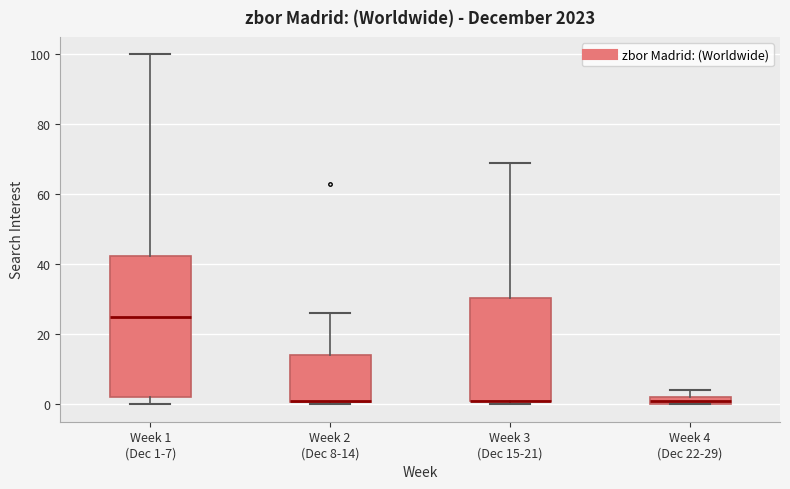

Comparing the boxes themselves (not the whiskers), which one is the tallest?

Week 1 (Dec 1-7)